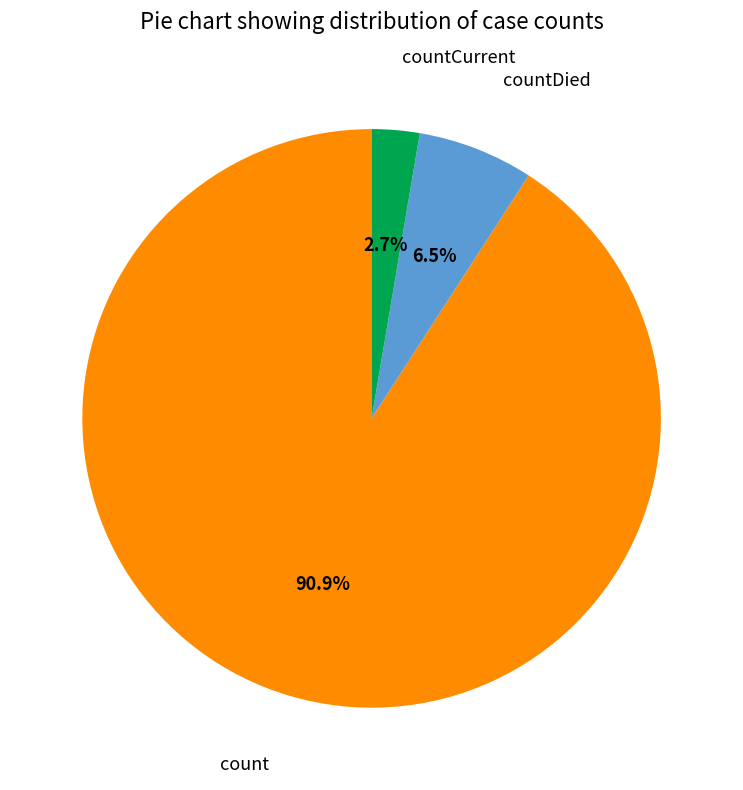

Rank the categories by value from highest to lowest.

count, countDied, countCurrent